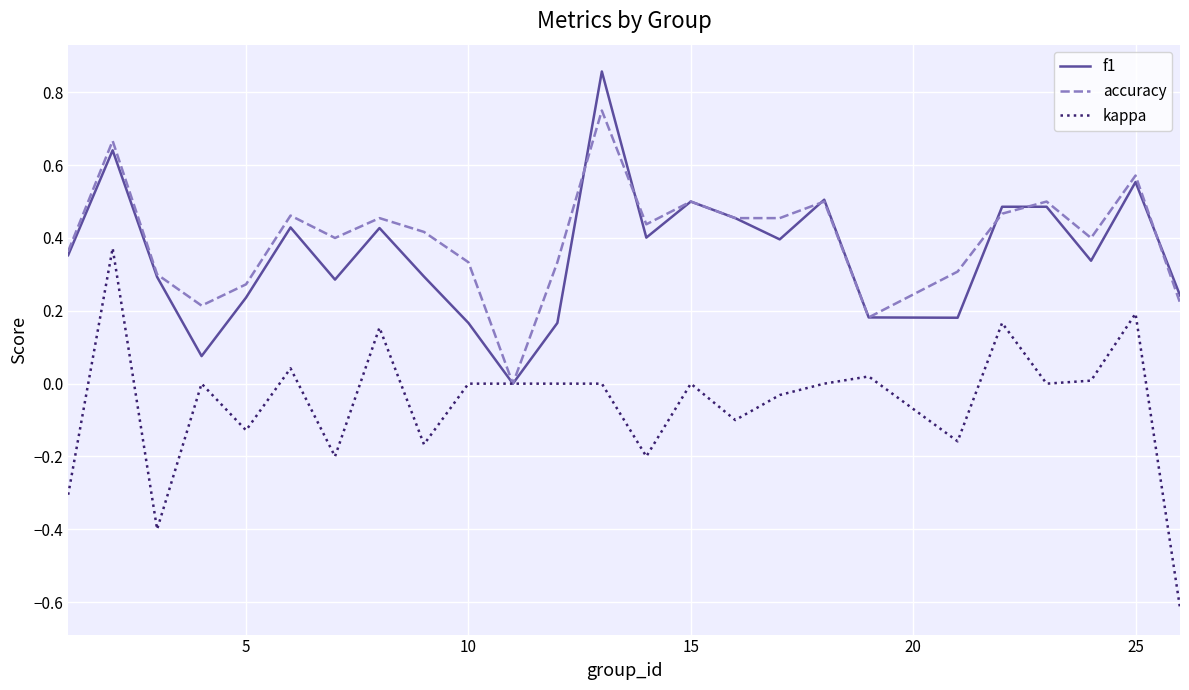

What is the minimum value for kappa?

-0.6